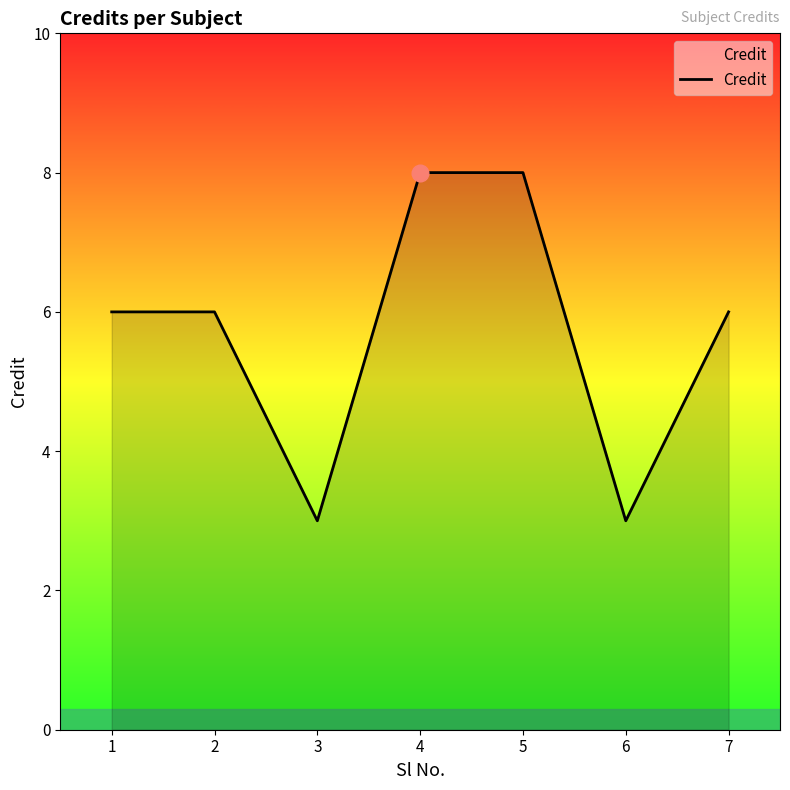

What is the difference between the maximum and minimum values?

5